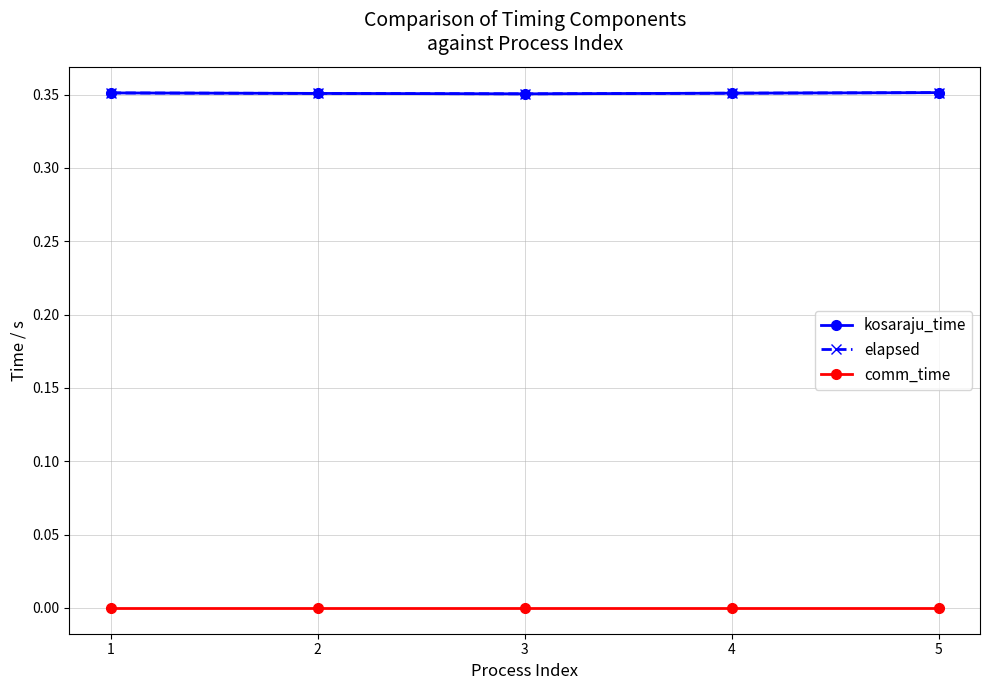

True or false: comm_time has a value of 0.0 at 5.

True